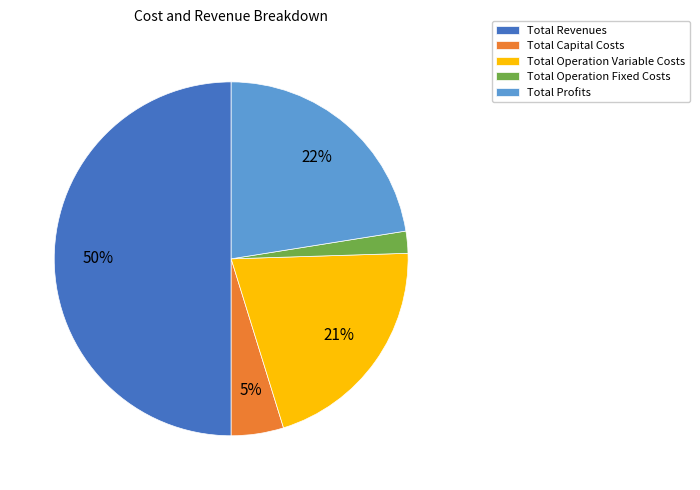

Which has a higher value, Total Operation Fixed Costs or Total Revenues?

Total Revenues